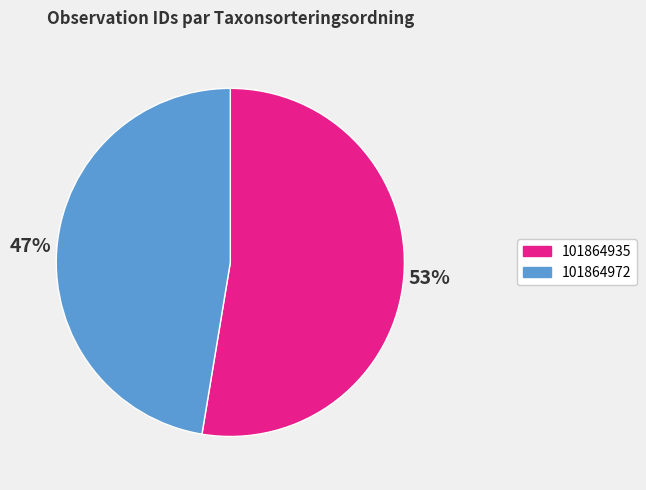

Between 101864972 and 101864935, which is larger?

101864935